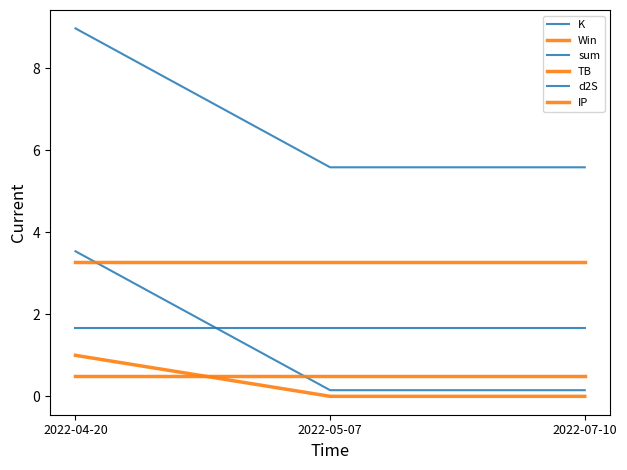

What is the label of the 3rd point from the right?

2022-04-20